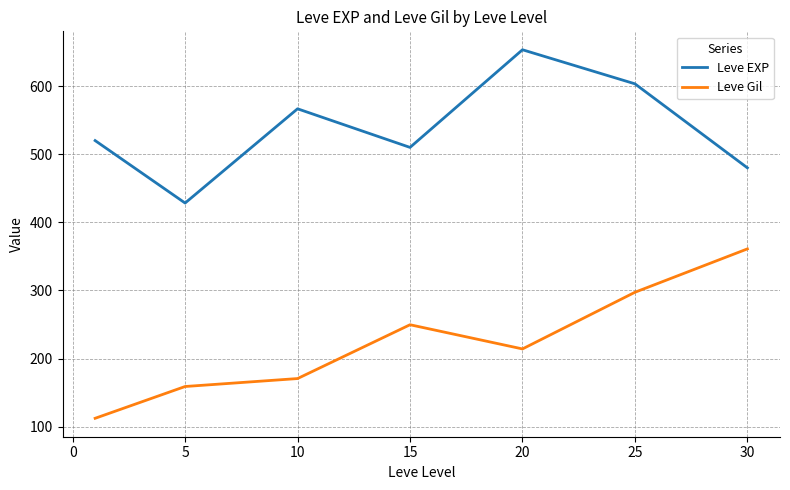

What is the highest value of the Leve EXP series?

653.3